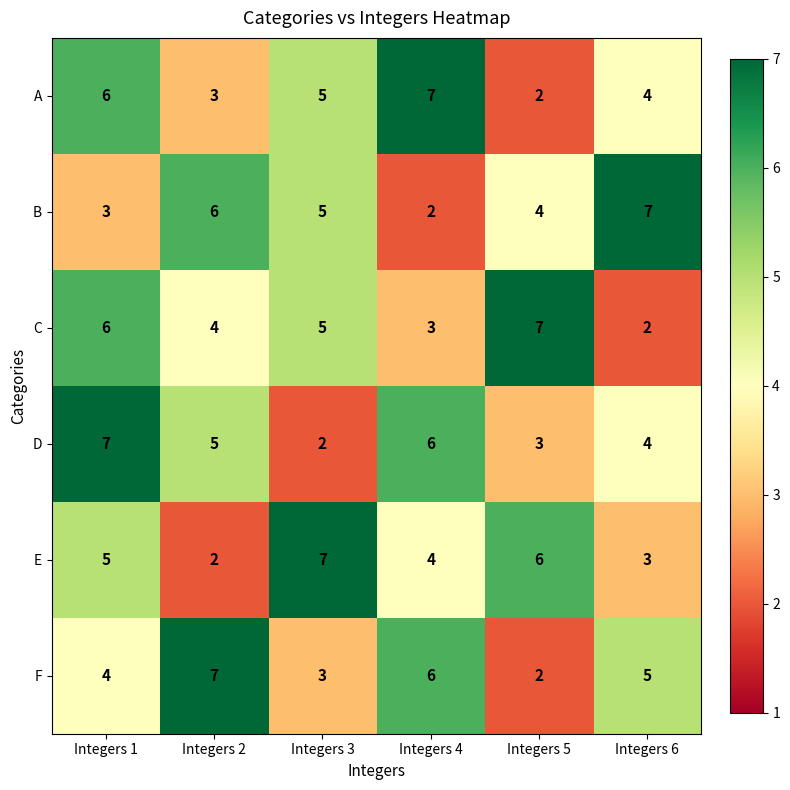

Count the F values in the range 3 to 6.

4